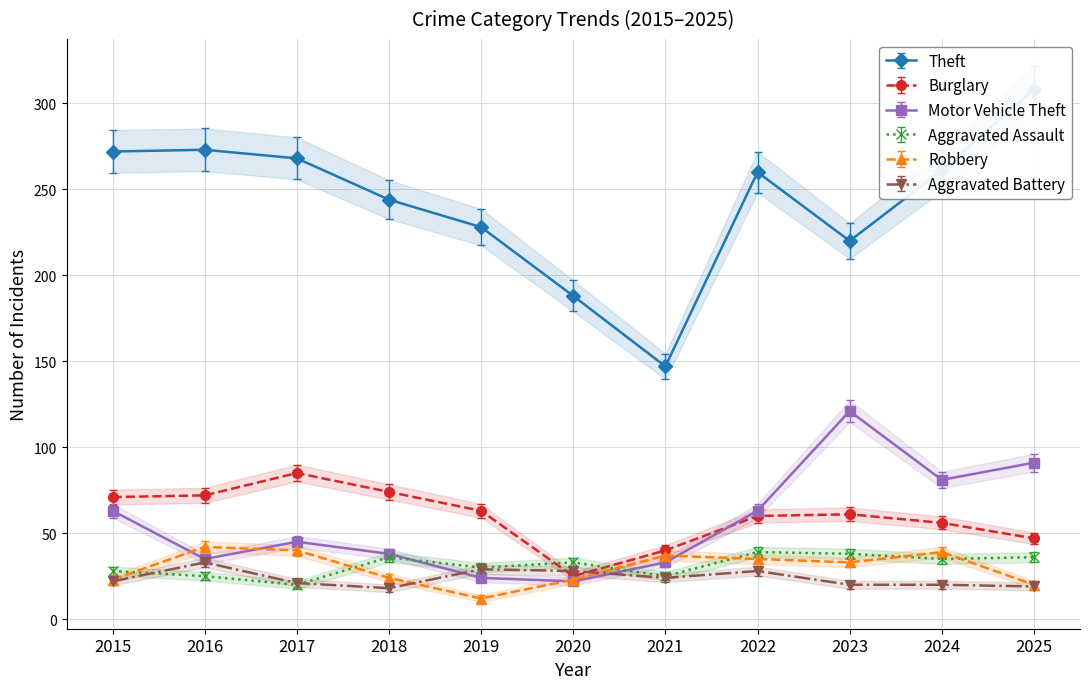

At which label does Burglary reach its minimum?

2020